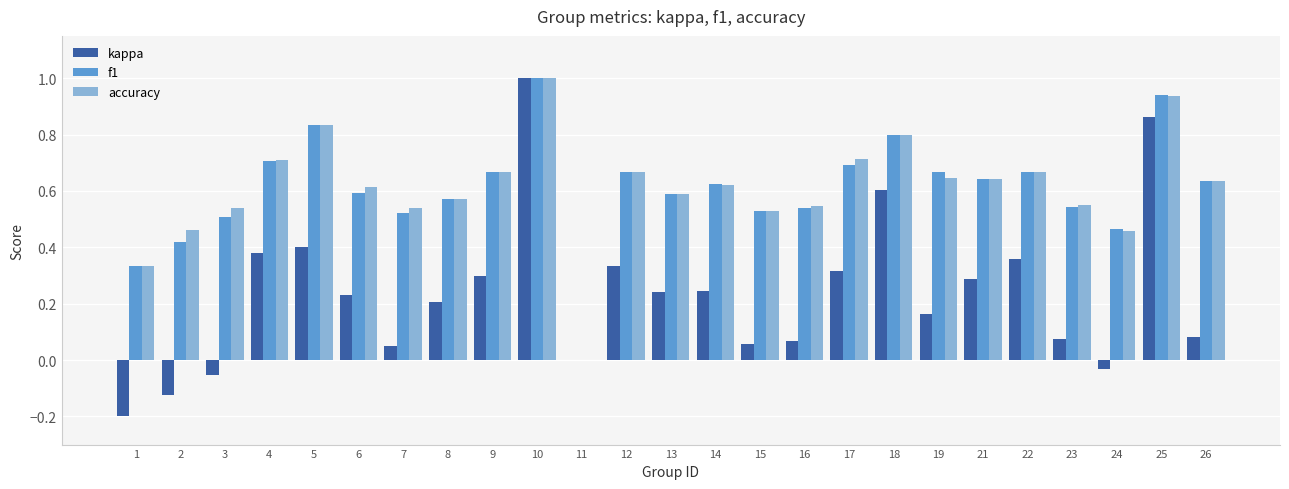

The value of kappa at 10 is 0.7. True or false?

False